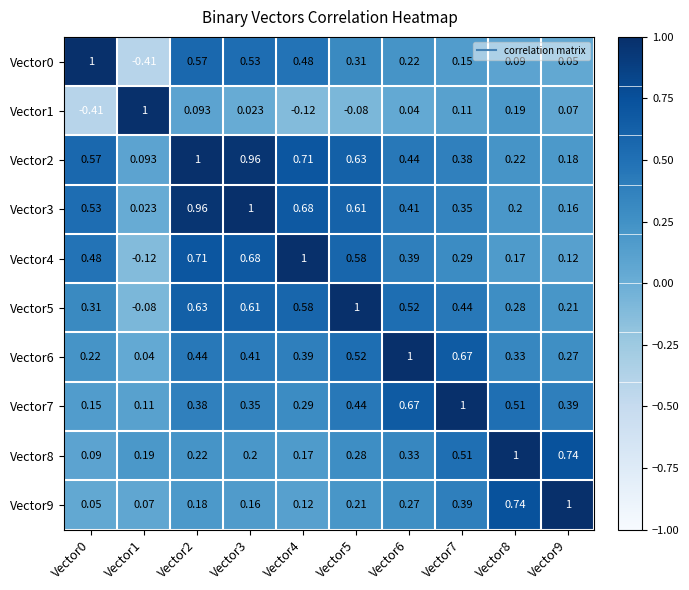

Is the value of Vector7 at Vector0 greater than the value of Vector2 at Vector9?

No